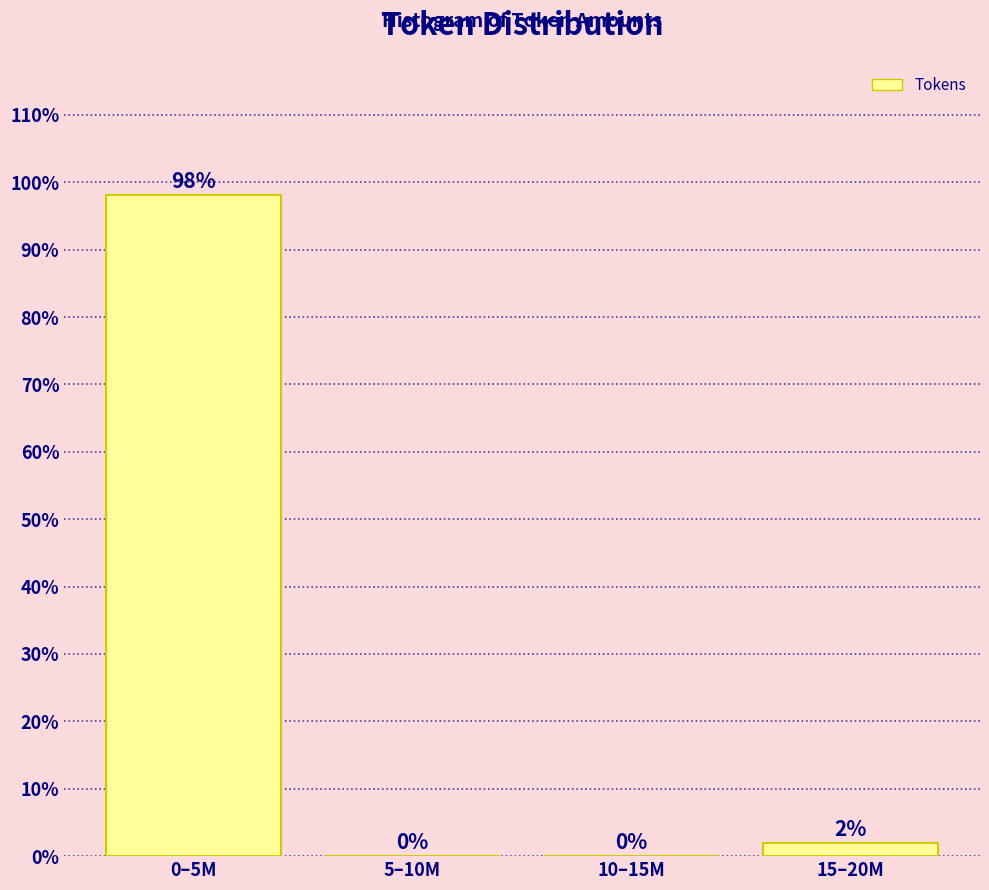

What is the sum of all values?

100.0